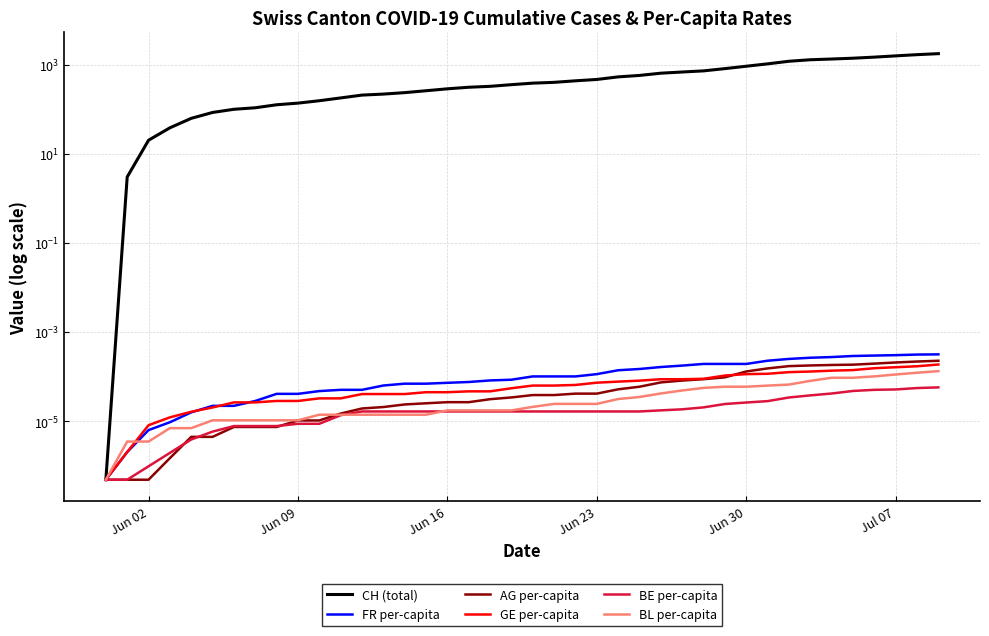

True or false: BL per-capita has a value of 0.0 at Jun 09.

False